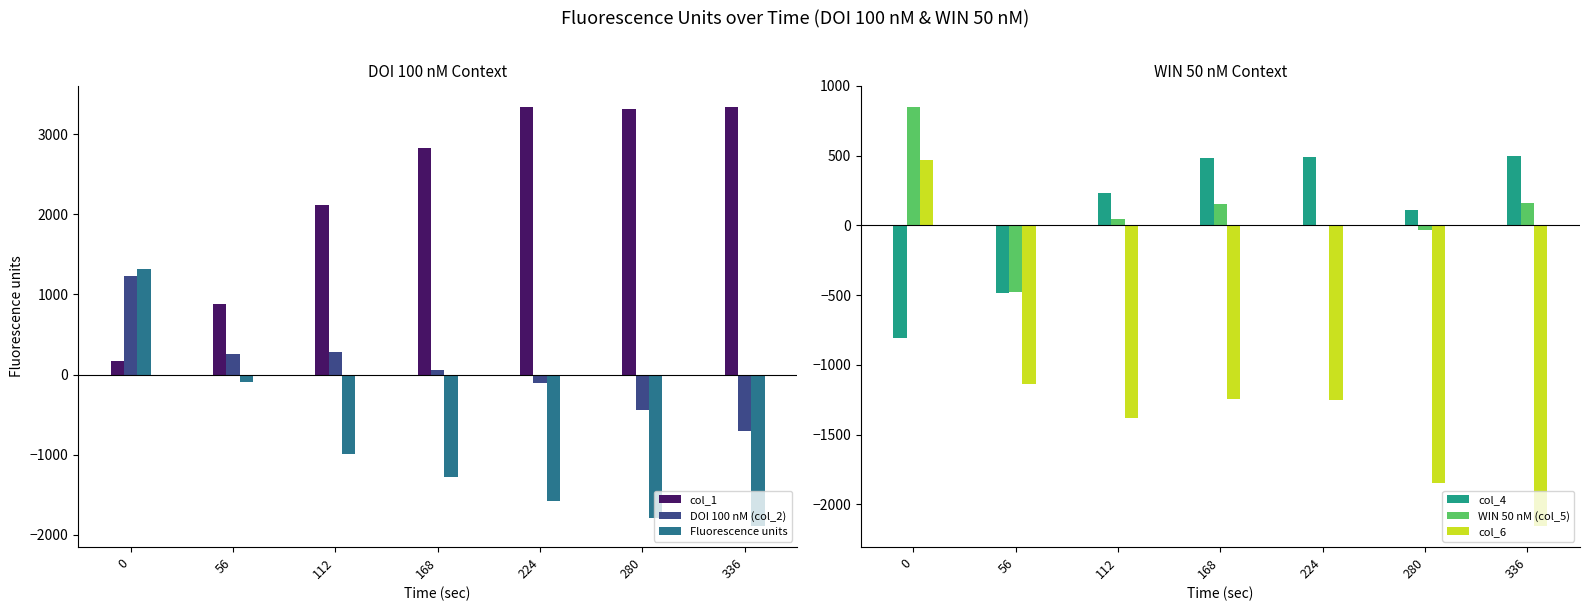

Count the number of data series in this chart.

6